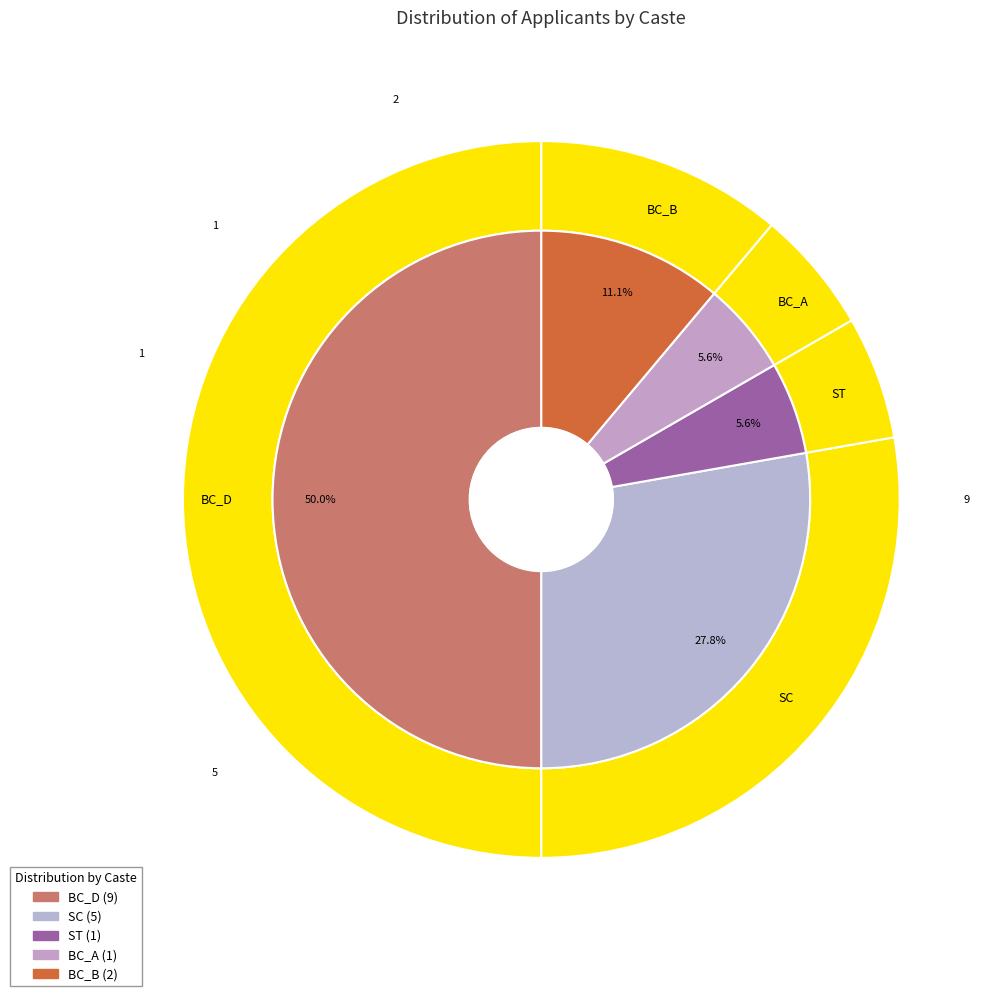

Rank the categories by value from lowest to highest.

ST, BC_A, BC_B, SC, BC_D